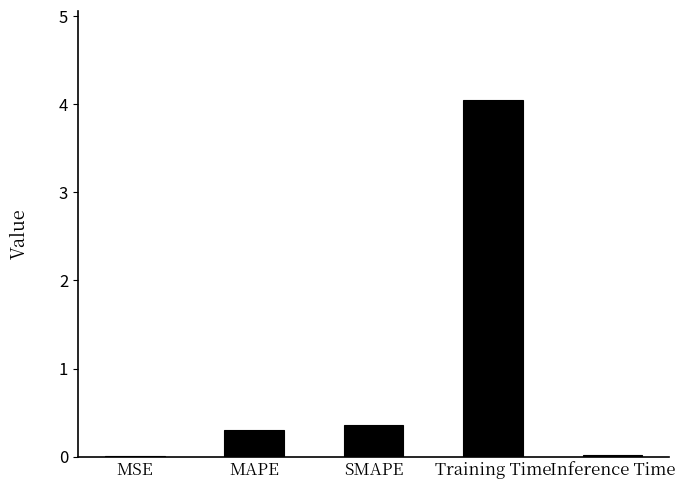

What is the greatest value displayed?

4.1